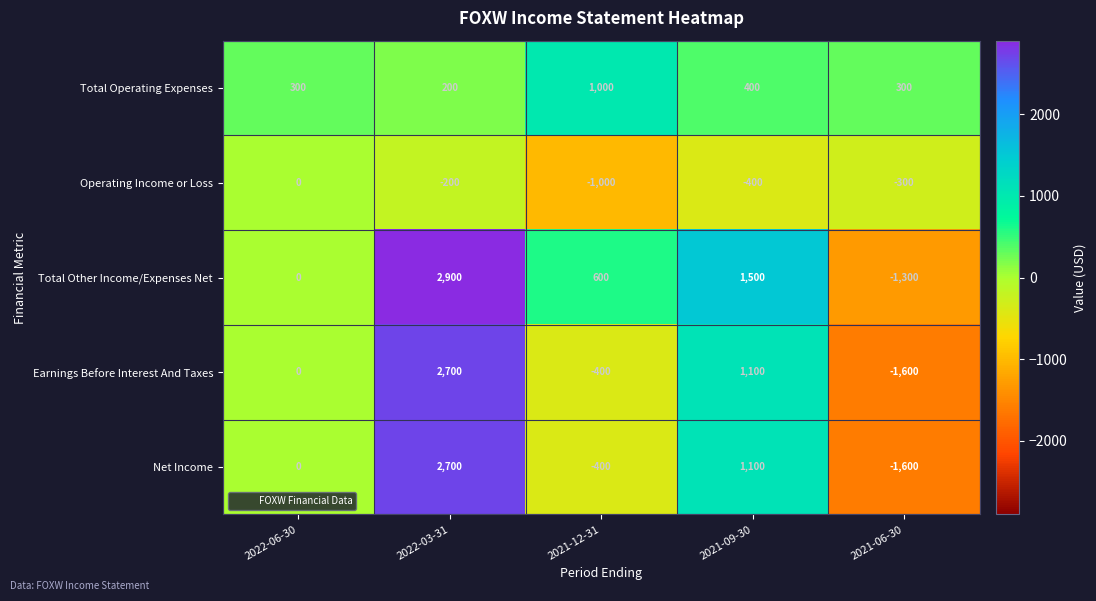

What is the difference between the second highest and second lowest values in the Total Other Income/Expenses Net series?

1500